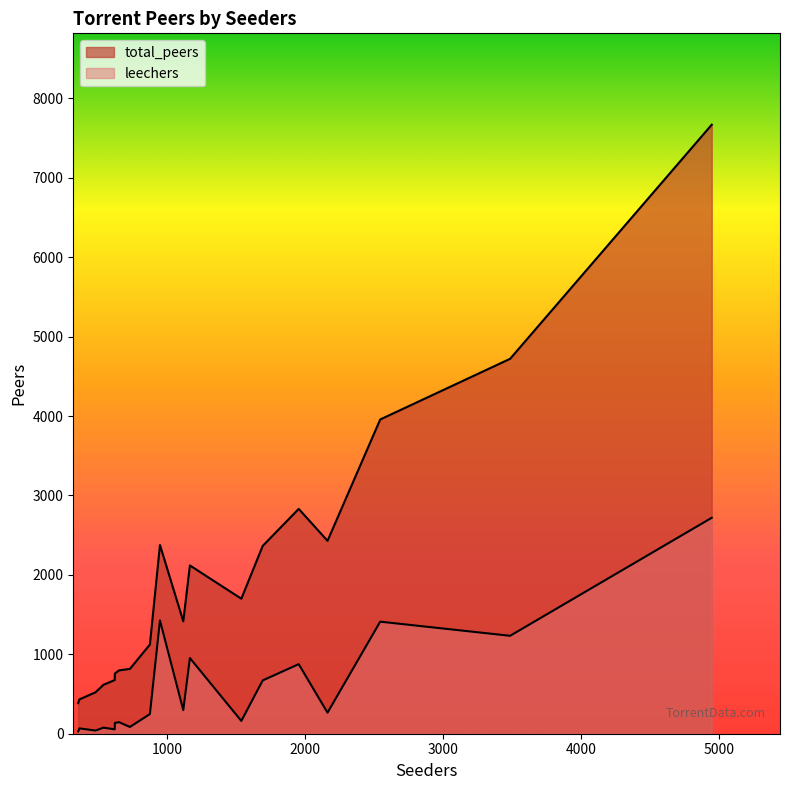

True or false: leechers has a value of 1635 at 3488.

False